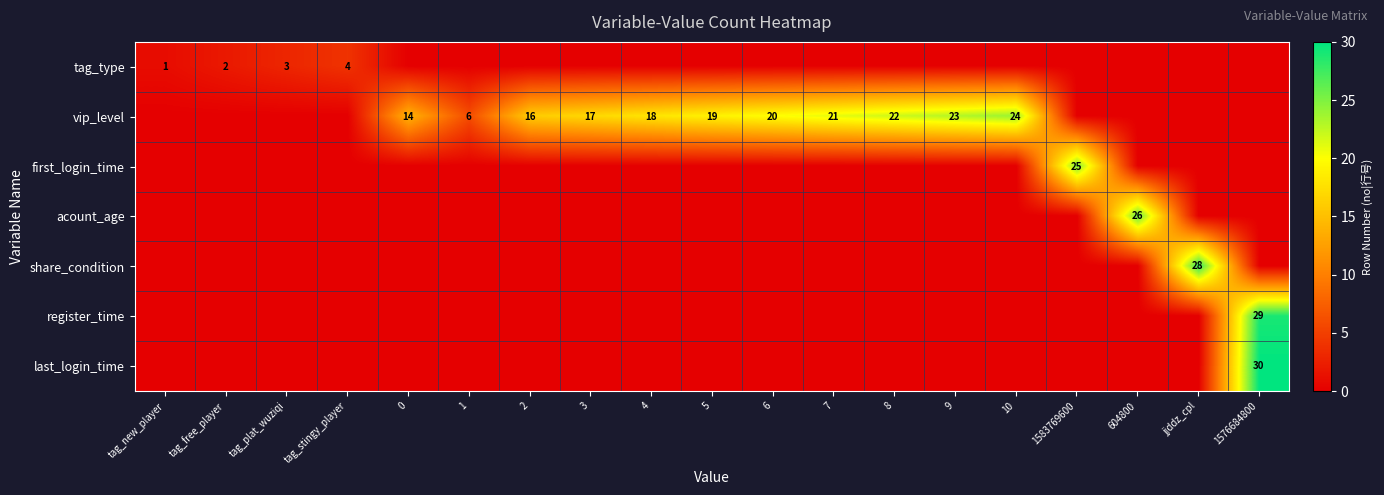

The value of vip_level at 3 is 28. True or false?

False